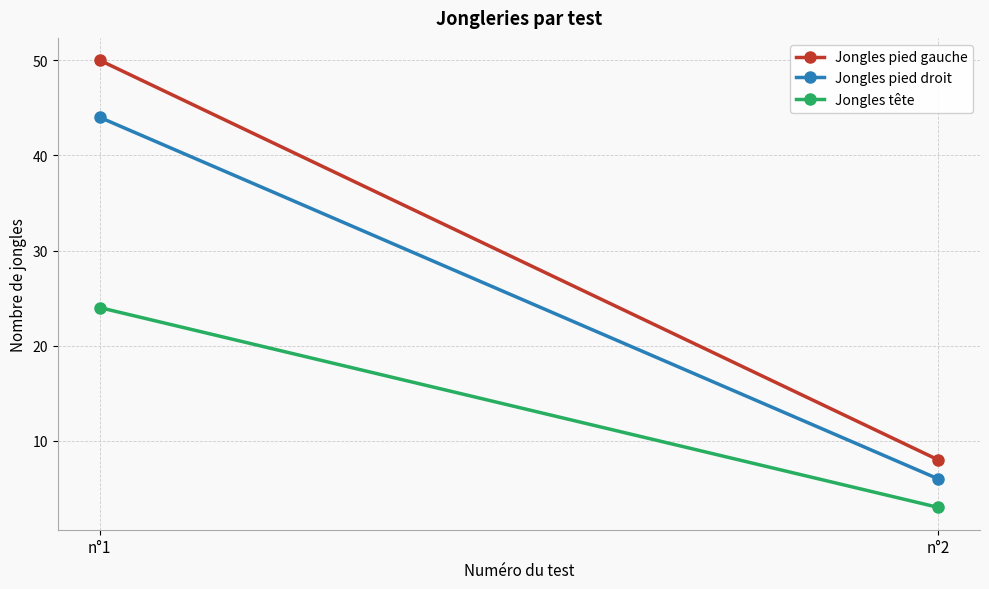

Rank the series by their average value, from highest to lowest.

Jongles pied gauche, Jongles pied droit, Jongles tête